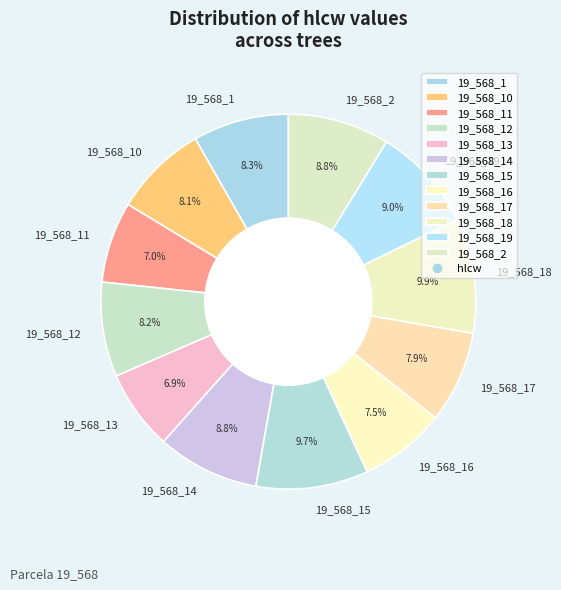

How much of the chart is everything except 19_568_16?

92.5%